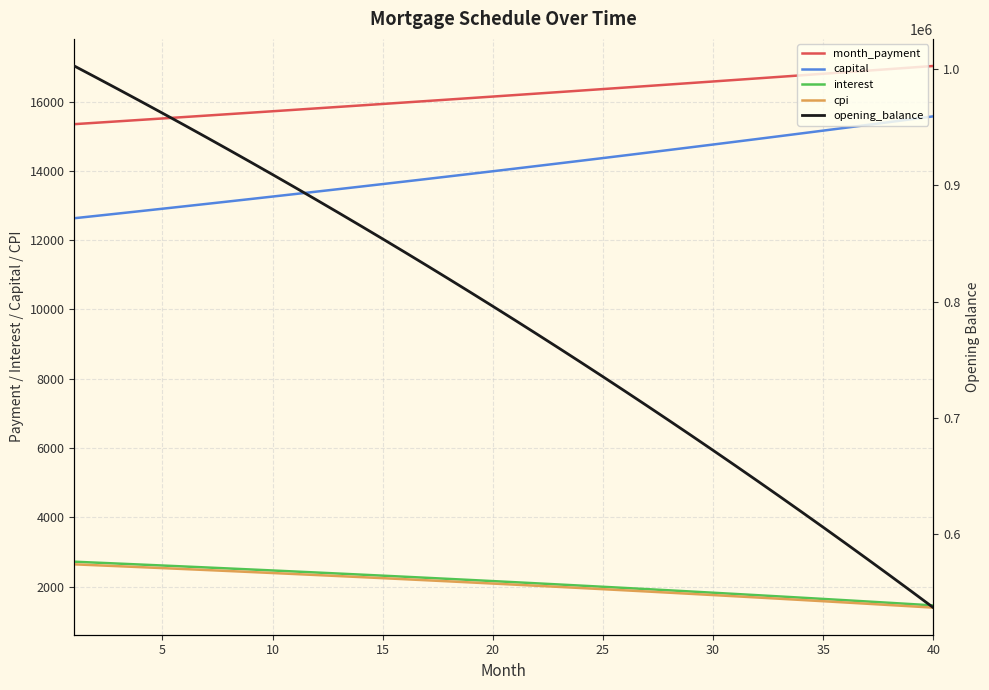

True or false: month_payment and interest intersect in this chart.

False